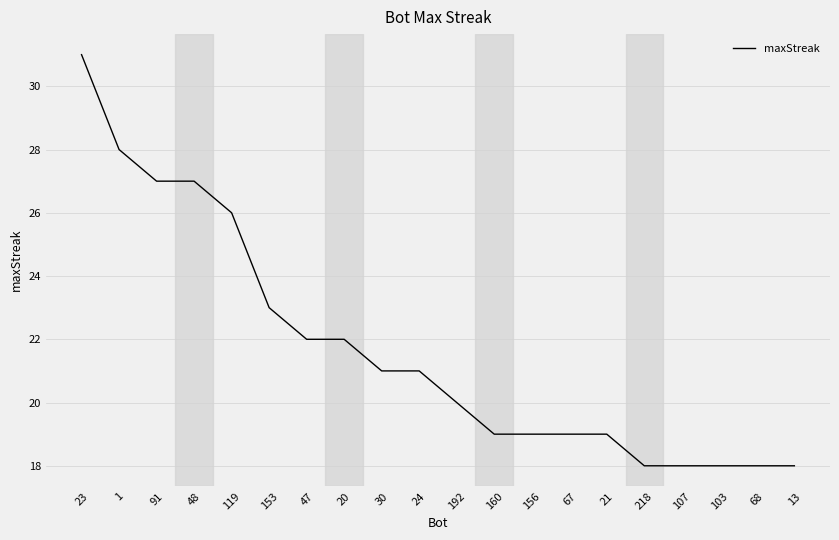

Approximately how many times larger is the value at 218 compared to 156?

0.9